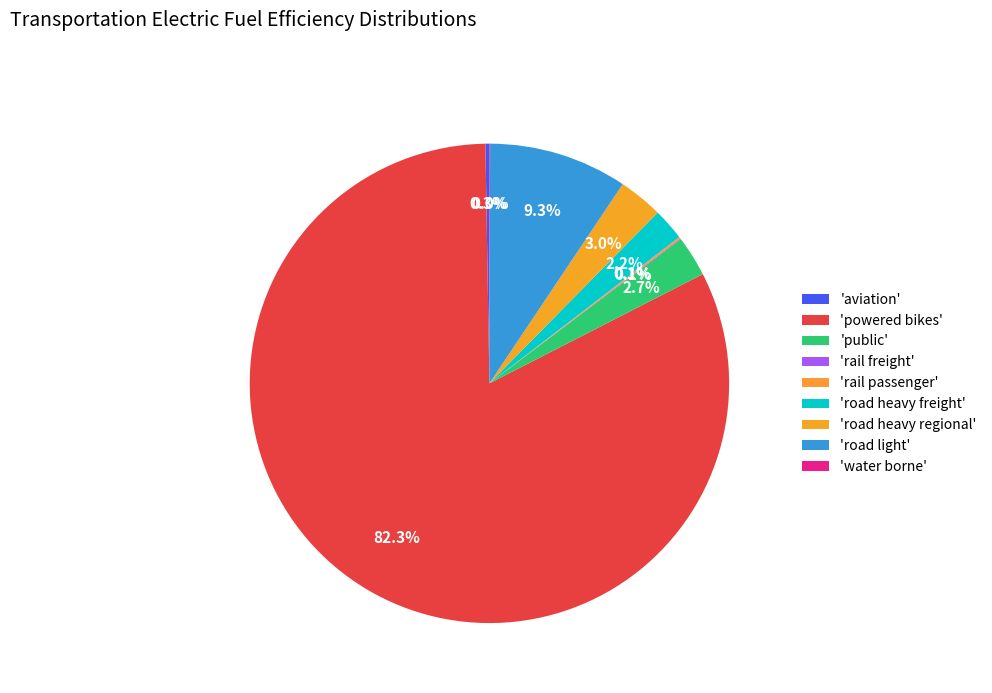

Which category has the smallest portion of the pie?

elecfuelefficiency_trns_water_borne